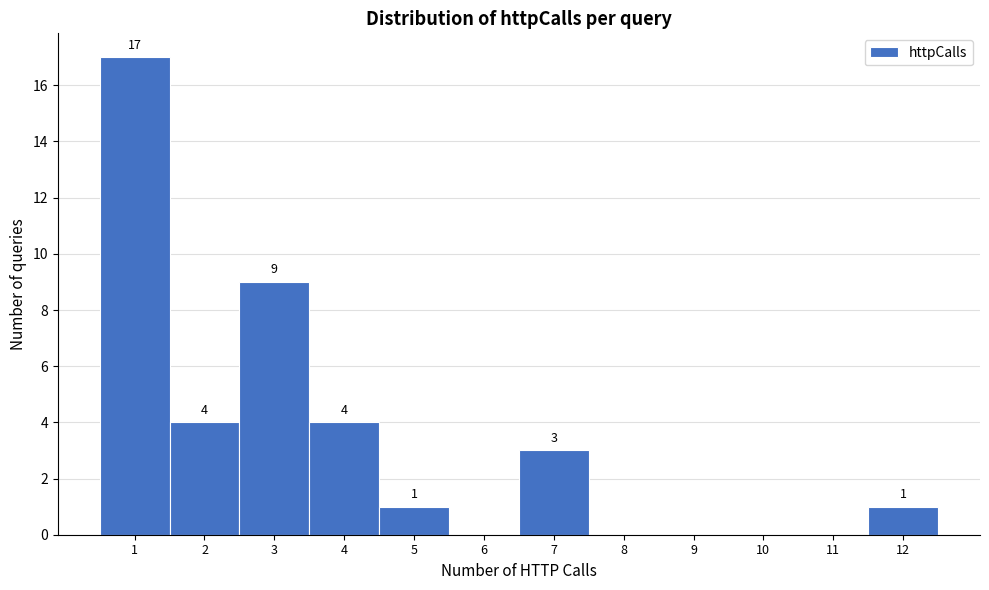

Which range on the x-axis has the tallest bar?

0.5 to 1.5